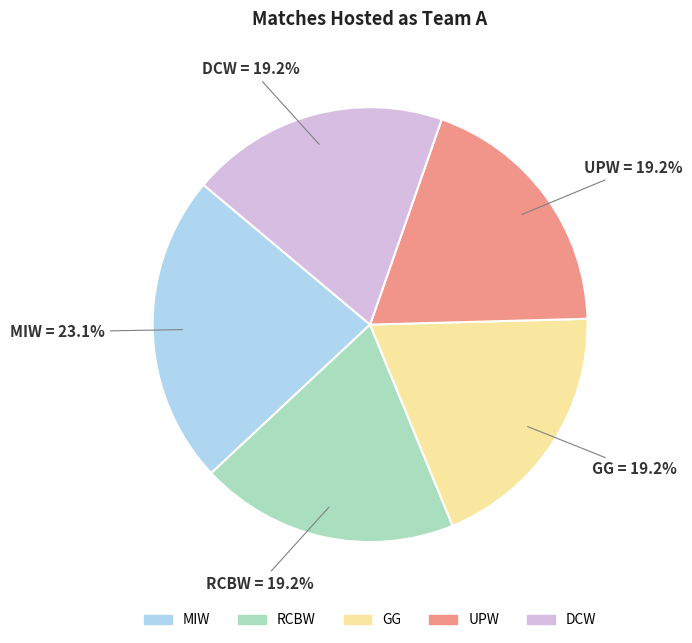

To the nearest percent, what portion does RCBW represent?

19%